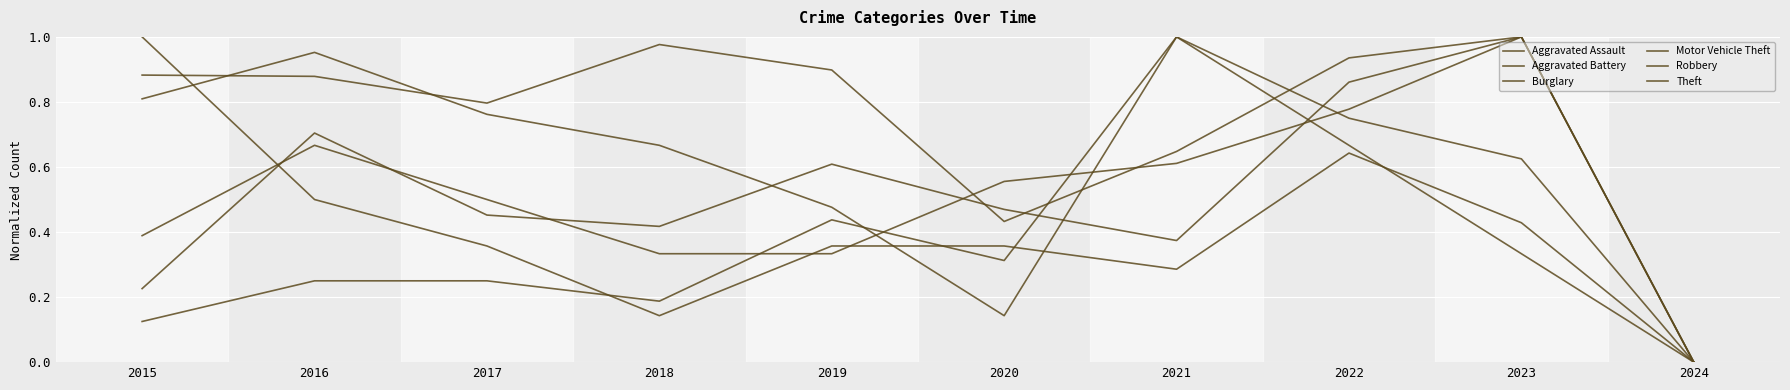

Where is Robbery nearest to the value 0?

2024